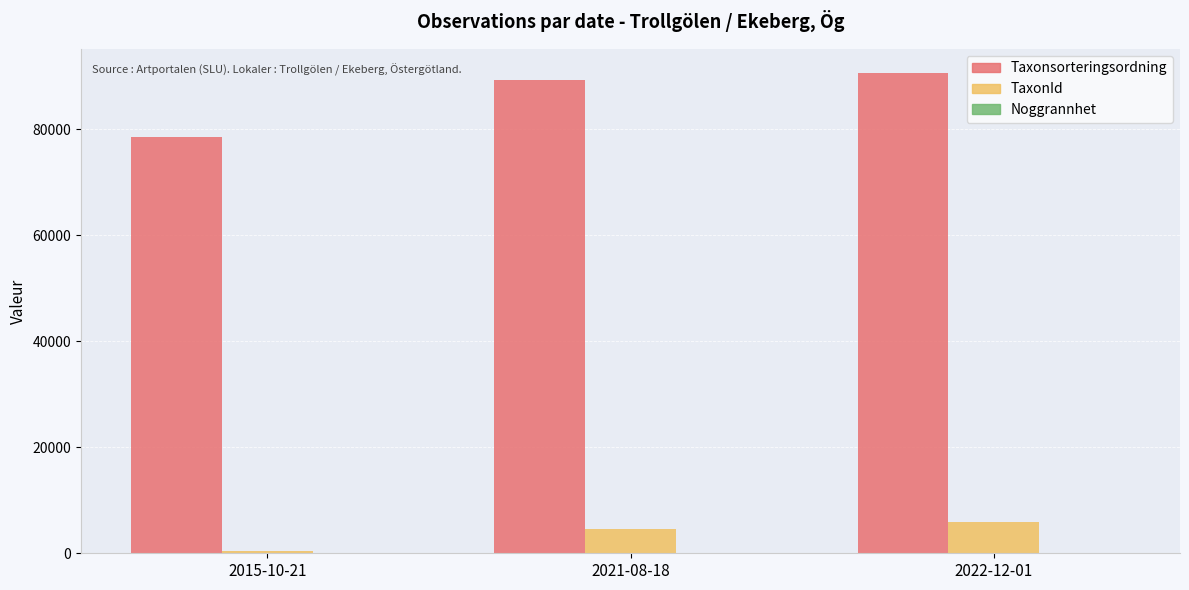

Which category has the highest value across all series?

2022-12-01